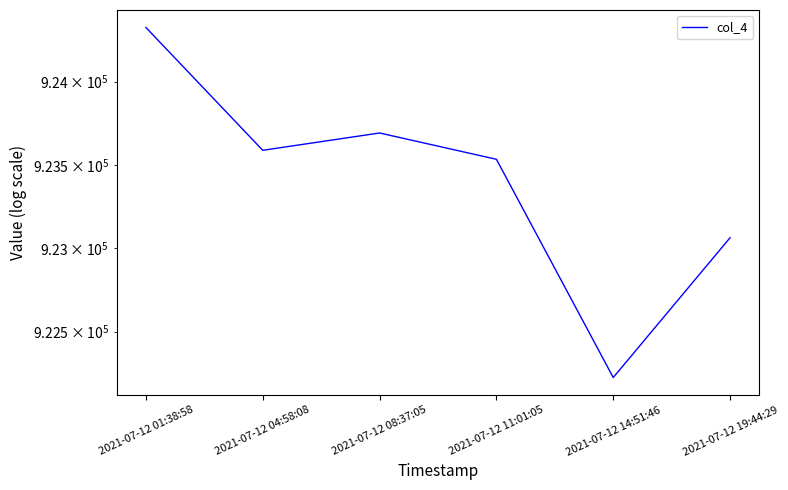

True or false: the data shows 596488 at 2021-07-12 14:51:46.

False